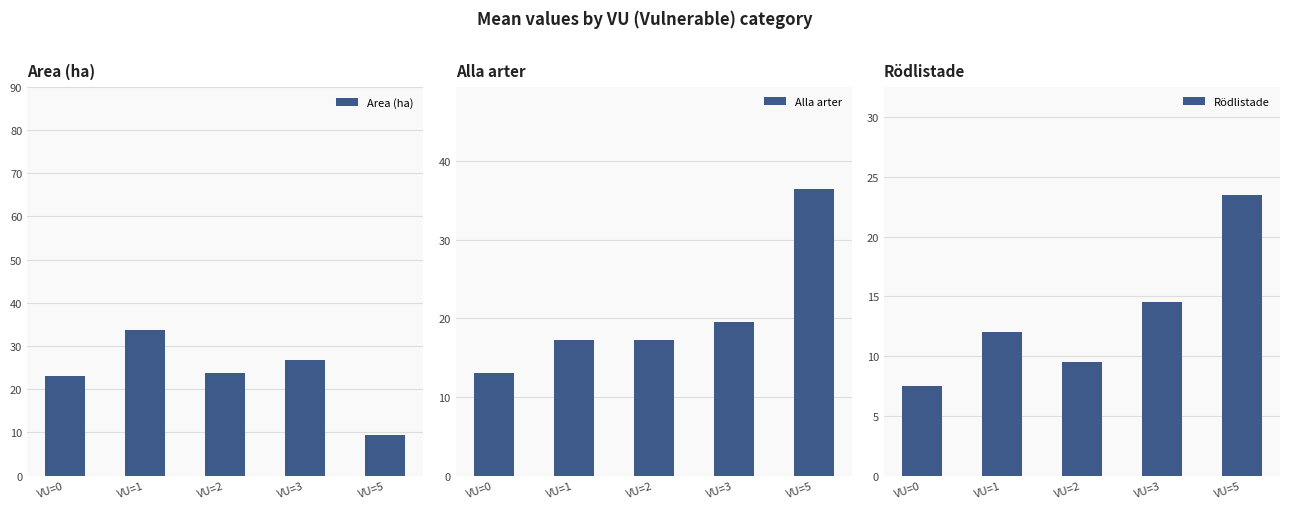

Does the chart contain any negative values?

No